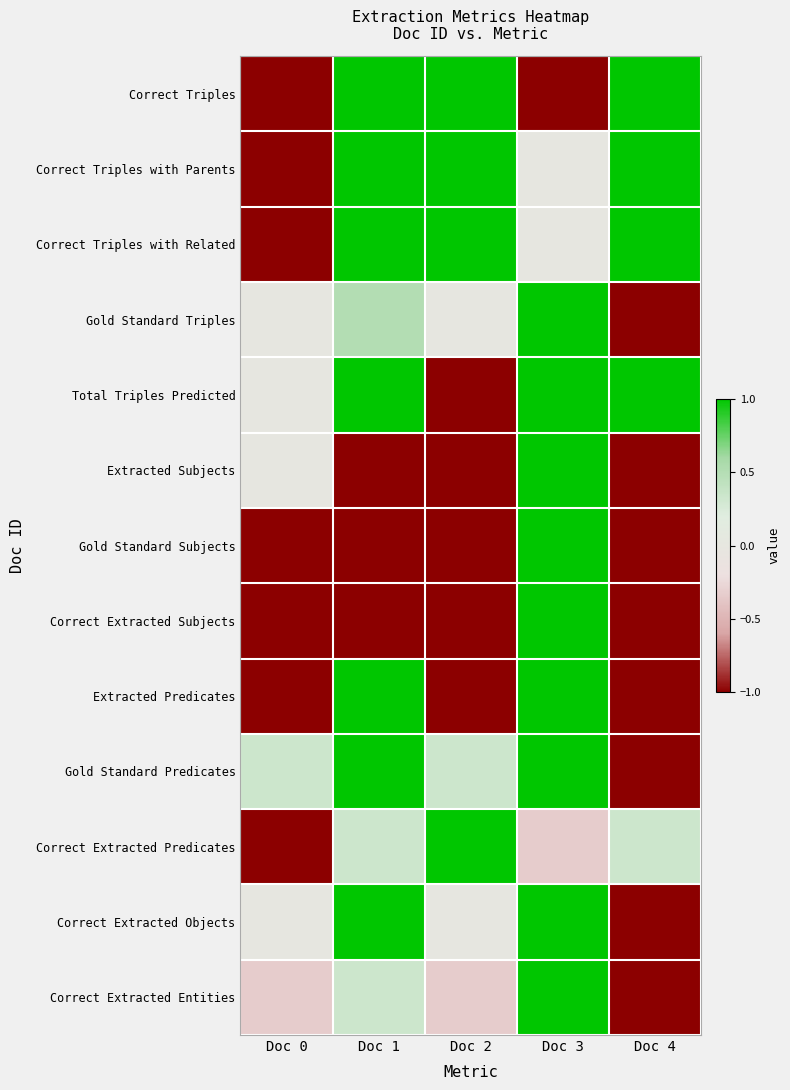

Which series changed the most between Doc 3 and Doc 4?

Correct Triples